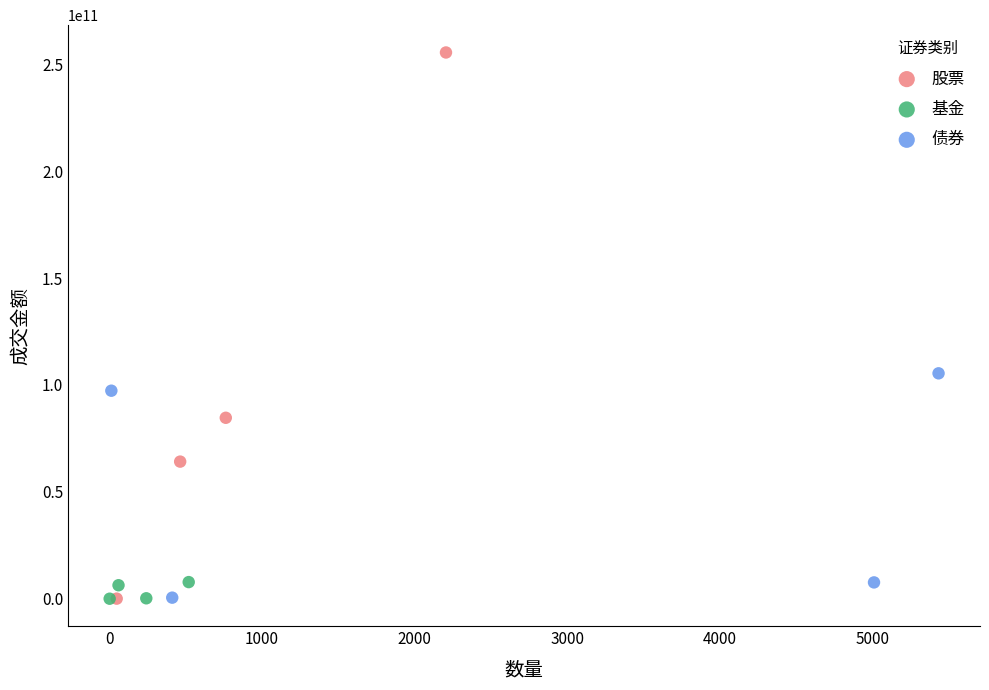

Which series reaches the maximum Y coordinate?

股票